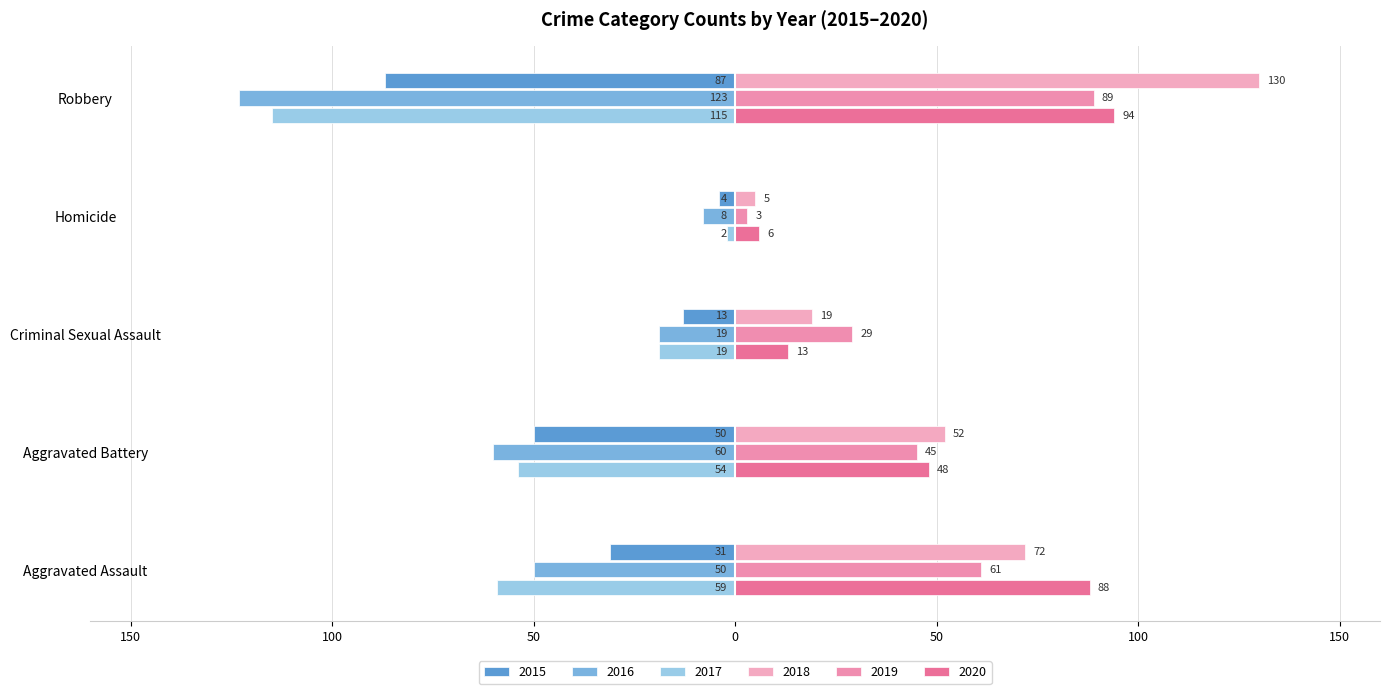

Reading left to right, what are all the values shown in this chart?

2015: -31	-50	-13	-4	-87
2016: -50	-60	-19	-8	-123
2017: -59	-54	-19	-2	-115
2018: 72	52	19	5	130
2019: 61	45	29	3	89
2020: 88	48	13	6	94